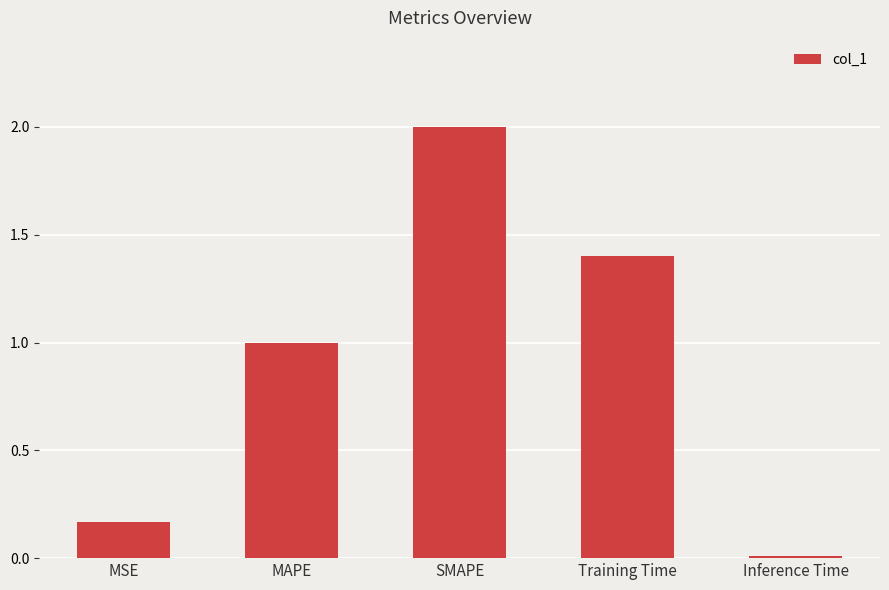

Which label corresponds to the smallest value in the chart?

Inference Time